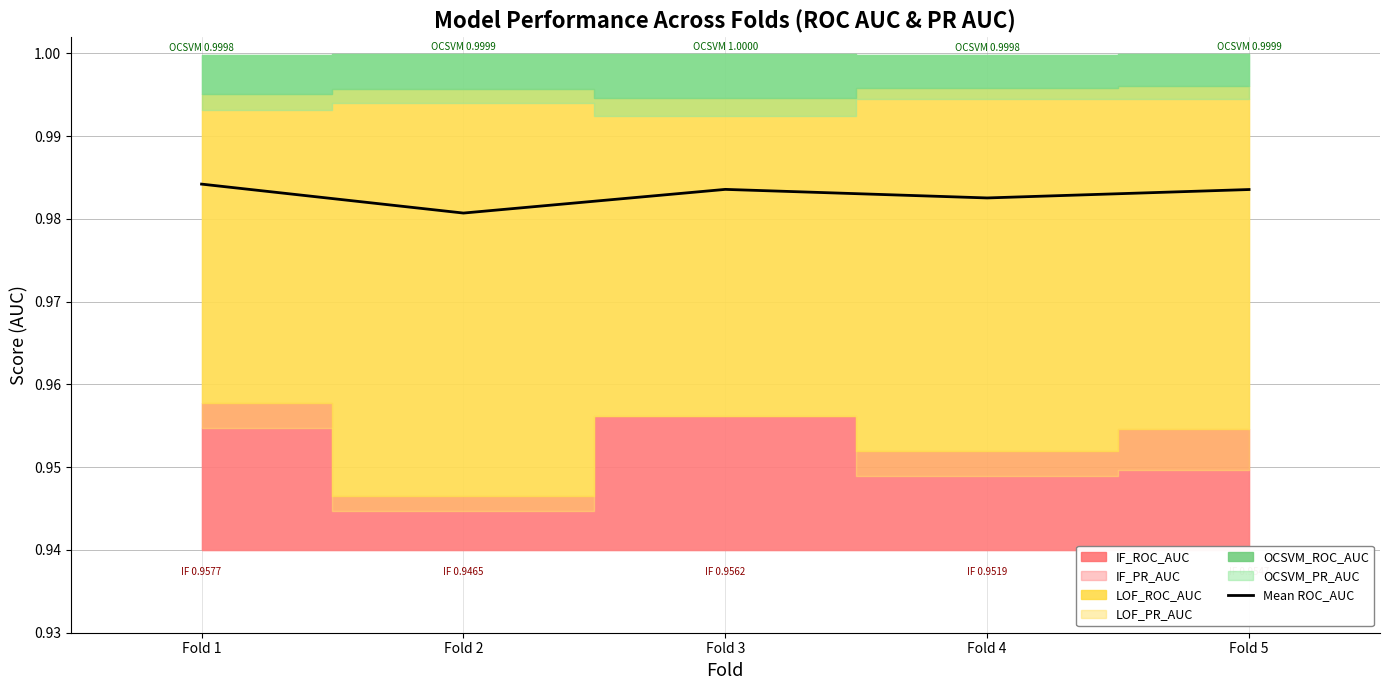

Which has a higher value, Fold 5 or Fold 1?

Fold 1